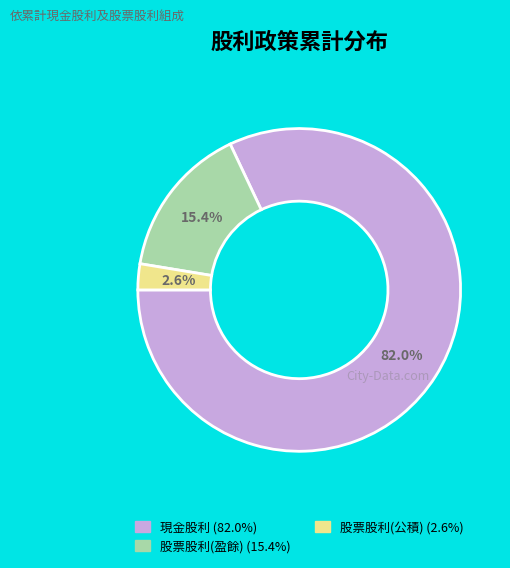

Does any single category account for the majority?

Yes